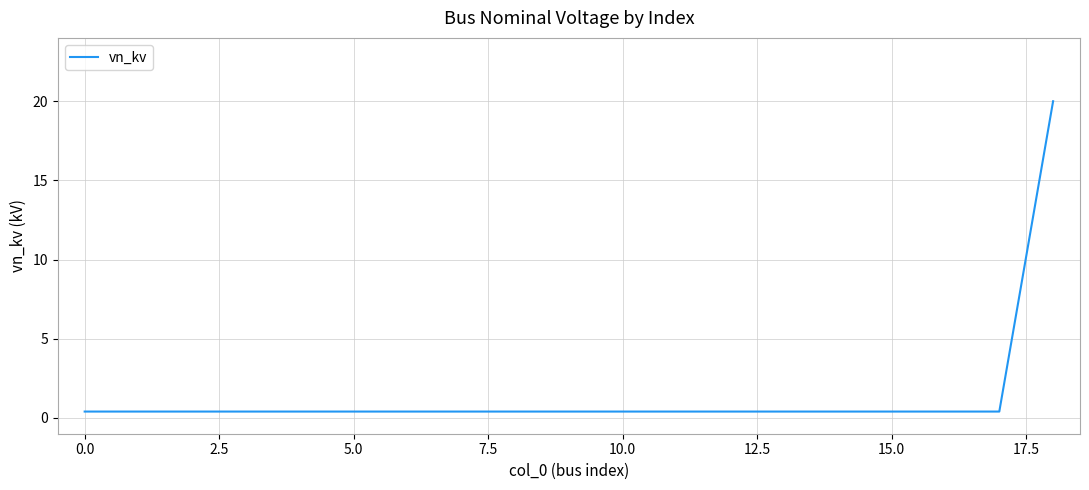

What is the difference between the maximum and minimum values?

19.6